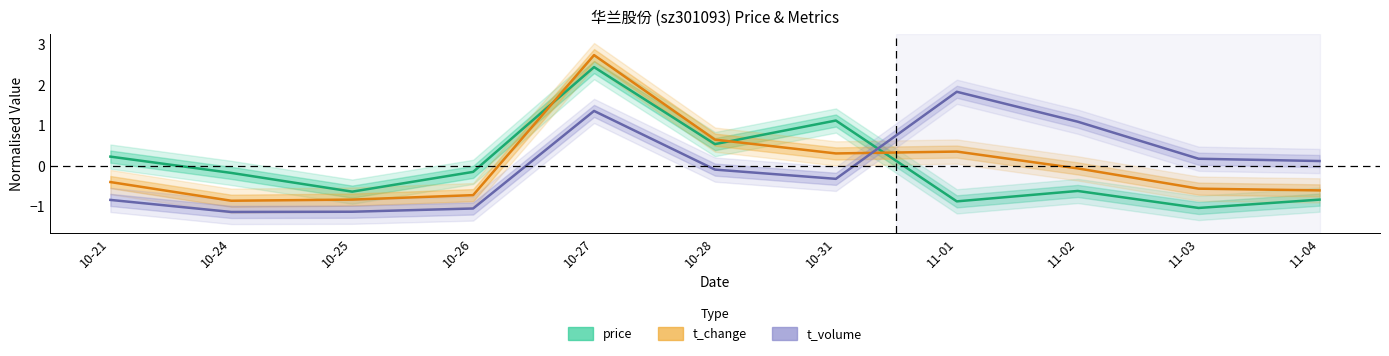

True or false: t_change and price intersect in this chart.

True